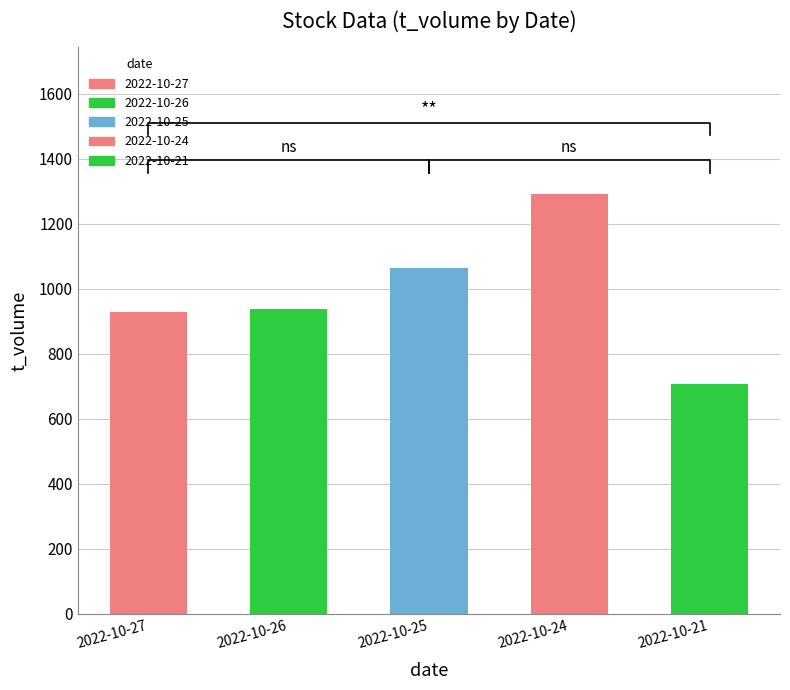

How many series are shown in this chart?

1